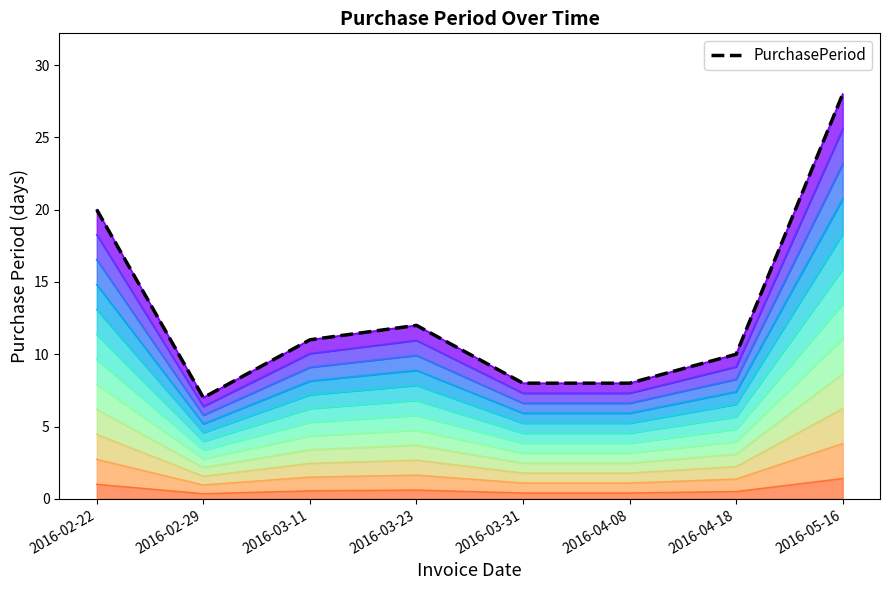

What is the label of the 7th point from the left?

2016-04-18